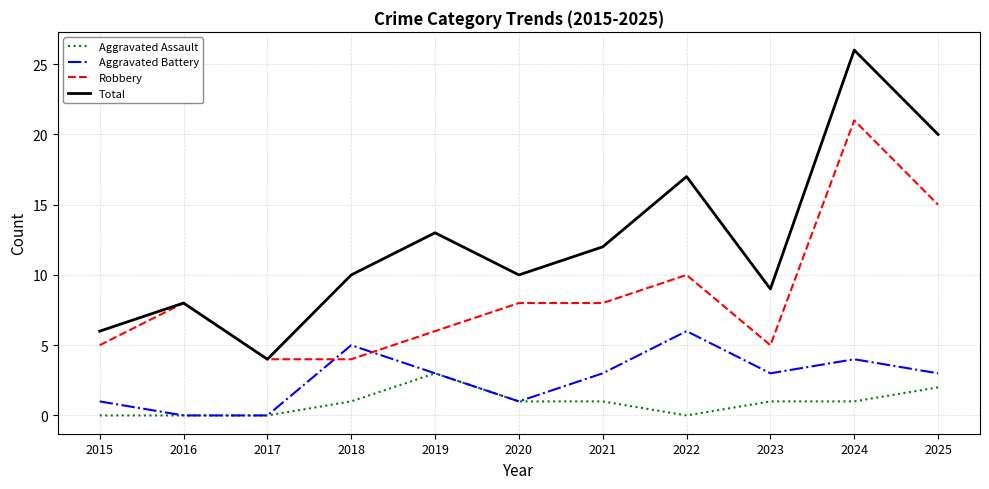

What is the spread (max minus min) of values at 2021?

11